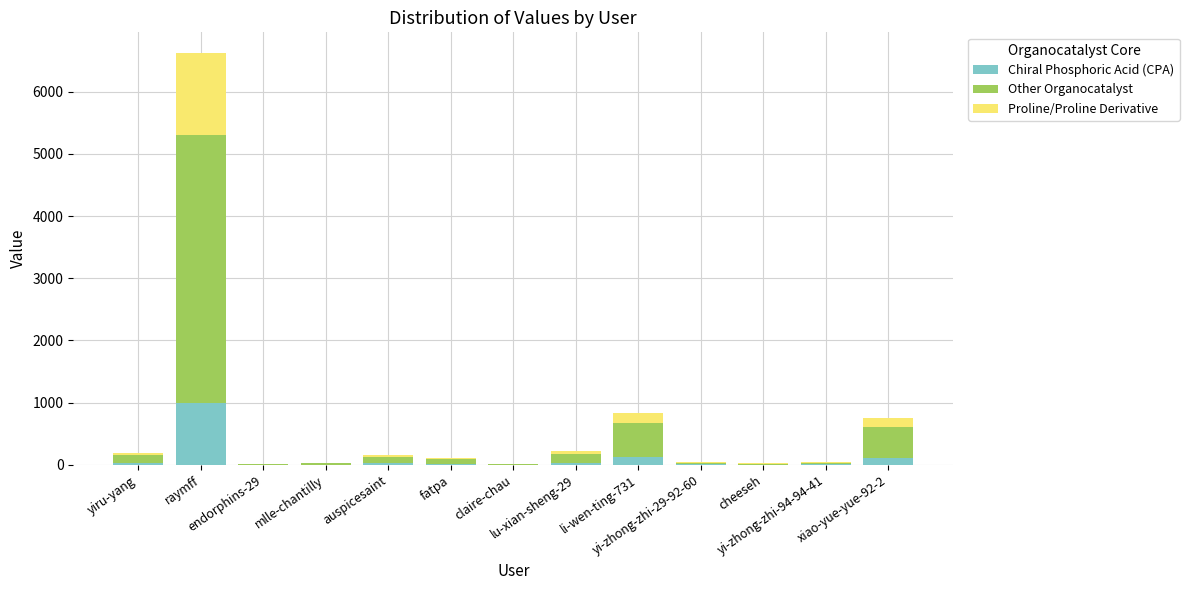

What is the maximum value for Chiral Phosphoric Acid (CPA)?

993.6